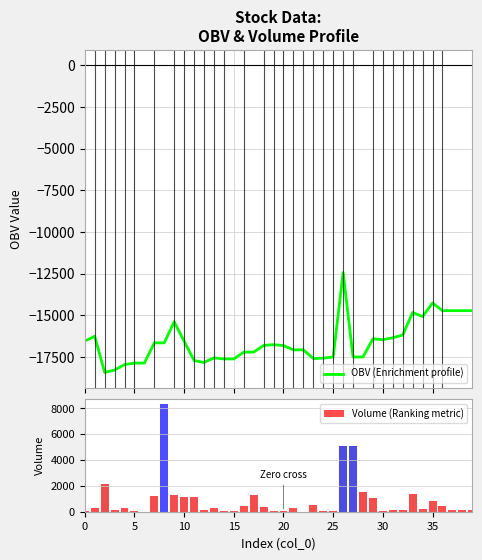

The Volume (Ranking metric) series shows 25.0 at 0. True or false?

True